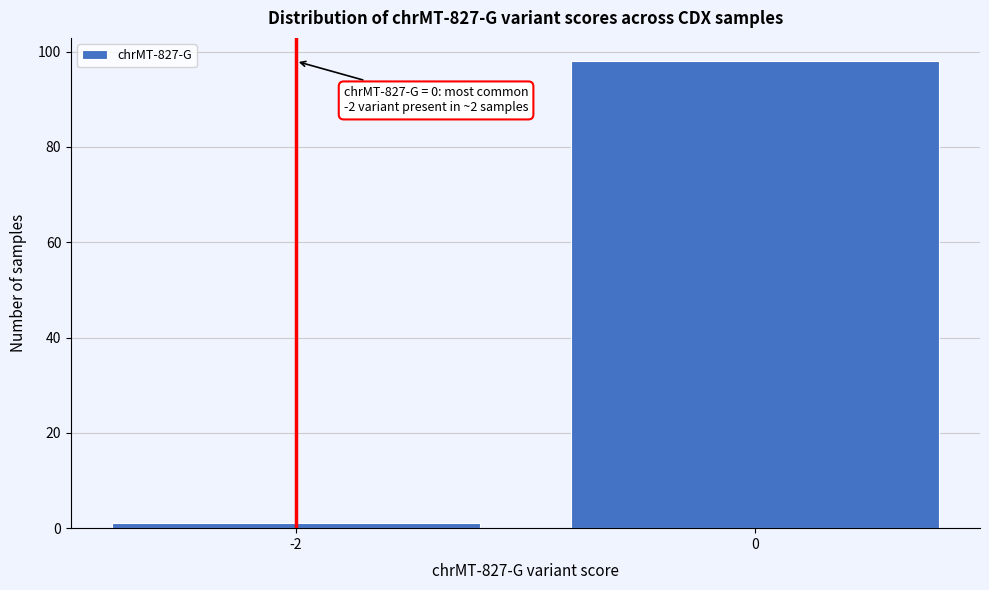

Reading left to right, list all the values displayed in this chart.

-2=1	0=98